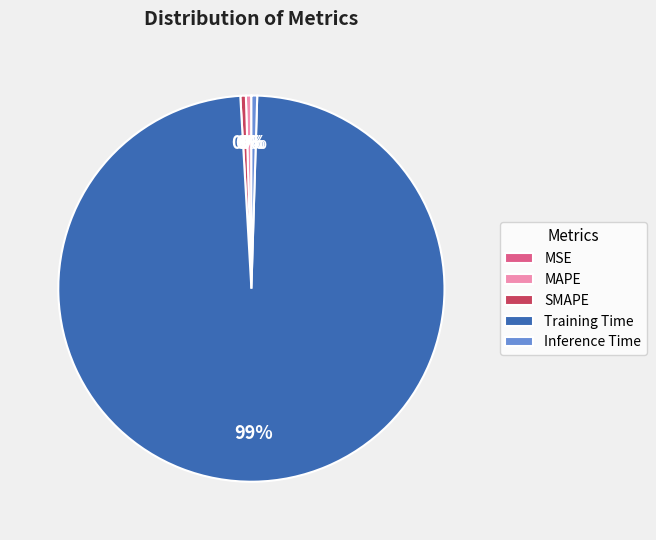

Do Training Time and Inference Time together represent more than half of the pie?

Yes